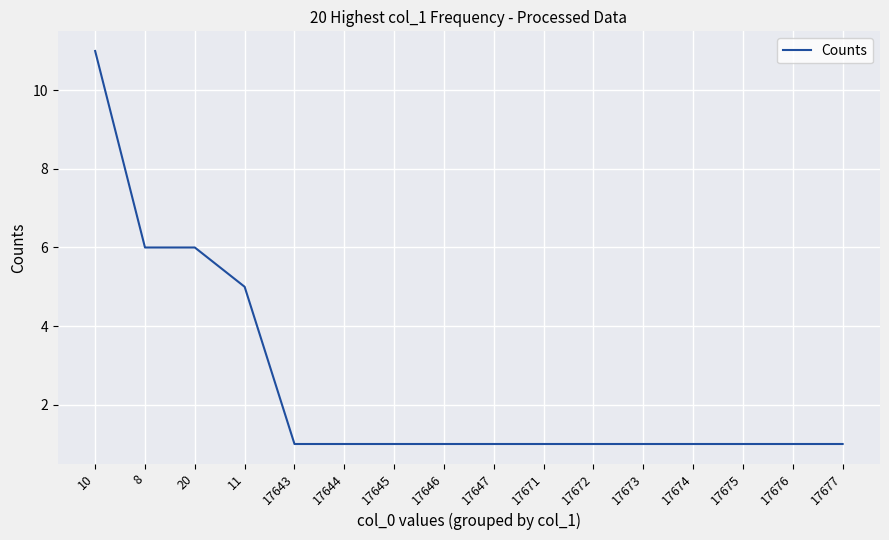

What is the ratio of the value at 17672 to the value at 17676?

1.0